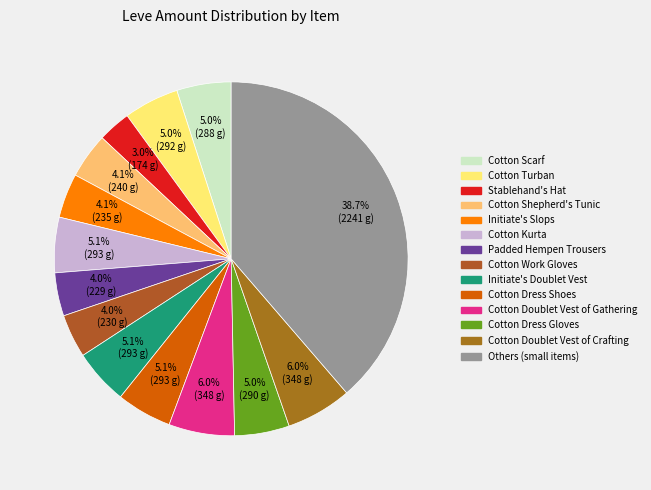

What is the smallest slice in the pie chart?

Stablehand's Hat